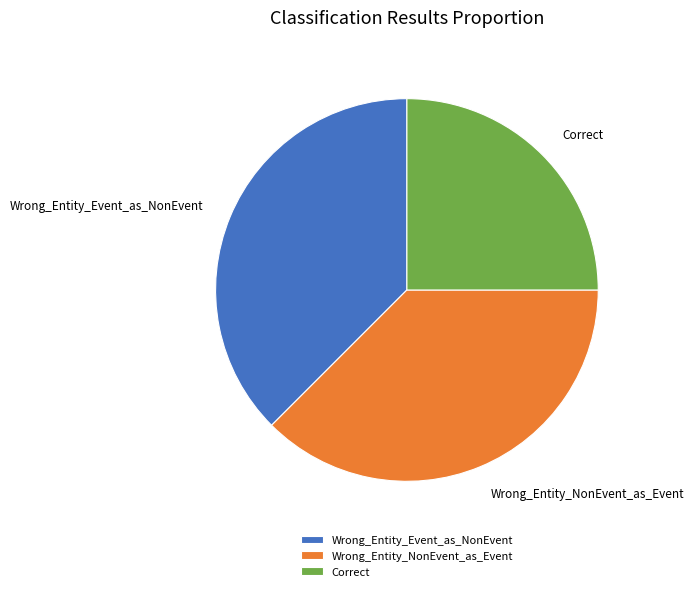

Do Correct and Wrong_Entity_Event_as_NonEvent together represent more than half of the pie?

Yes